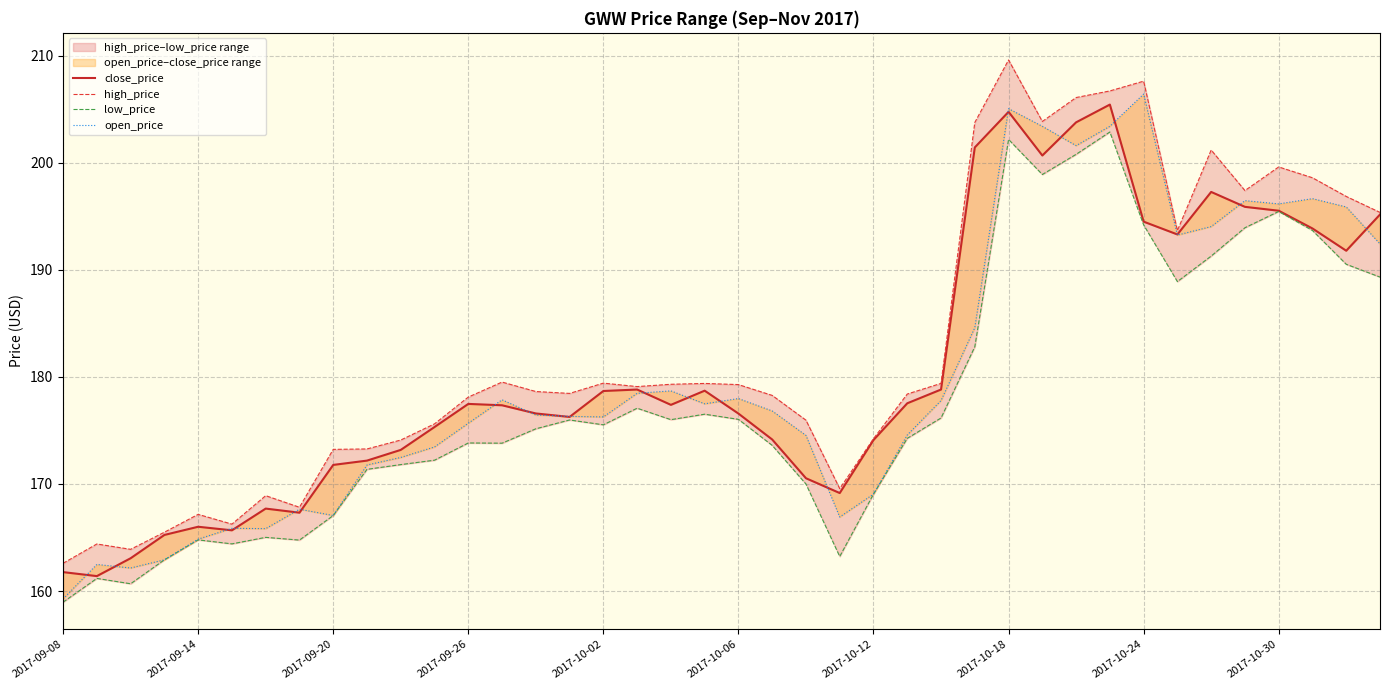

How many data points does each series have?

40